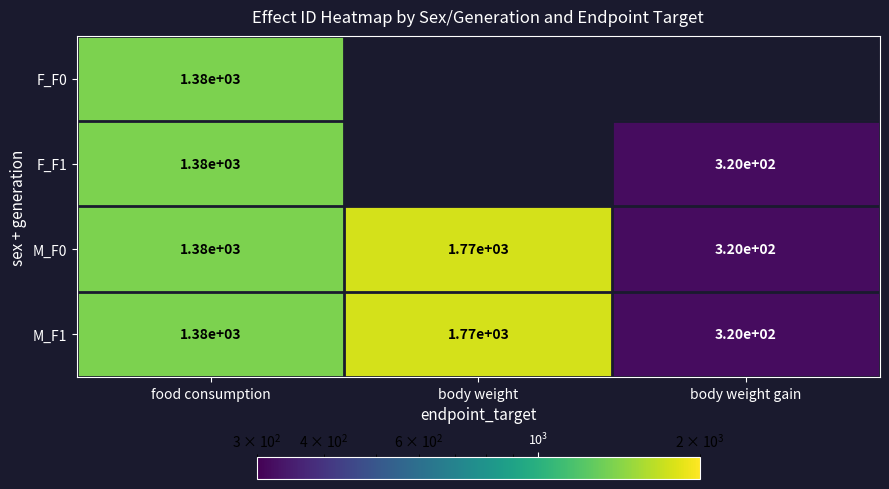

How many series are shown in this chart?

4